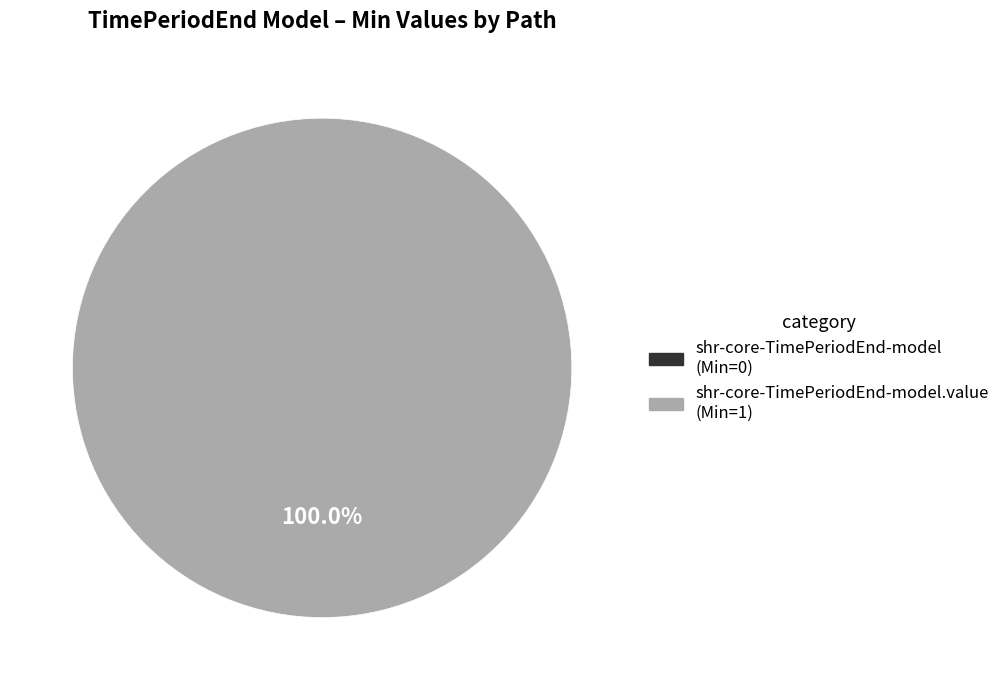

To the nearest percent, what percentage of the pie is shr-core-TimePeriodEnd-model.value?

100%